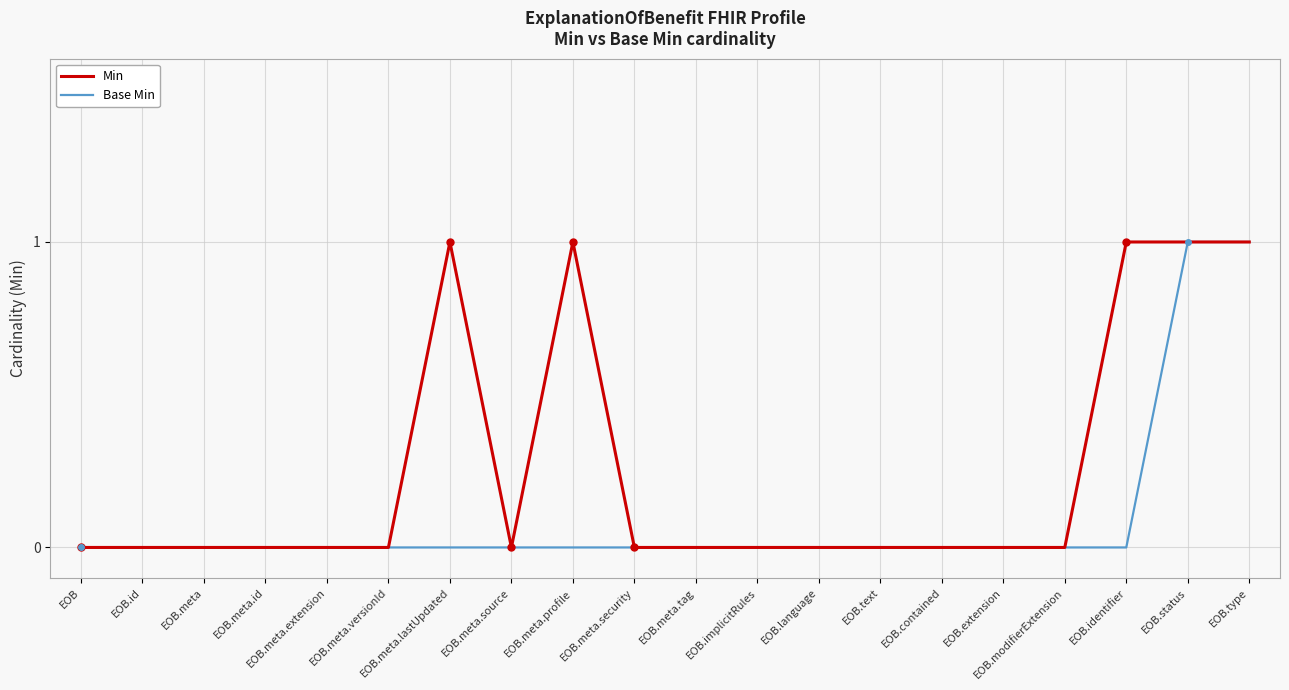

True or false: Base Min has a value of 0 at EOB.meta.profile.

True